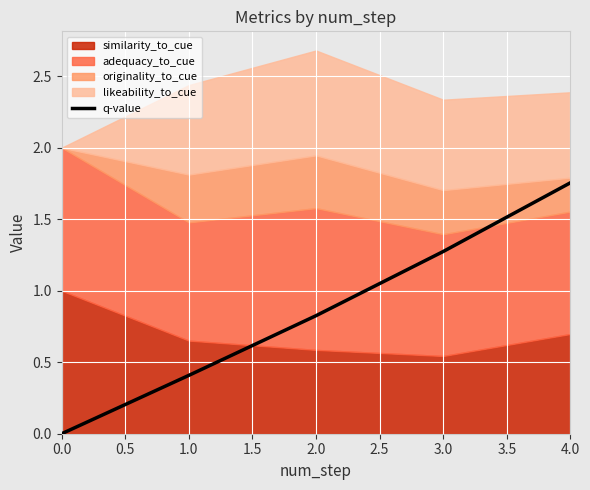

What is the maximum value shown in the chart?

1.8